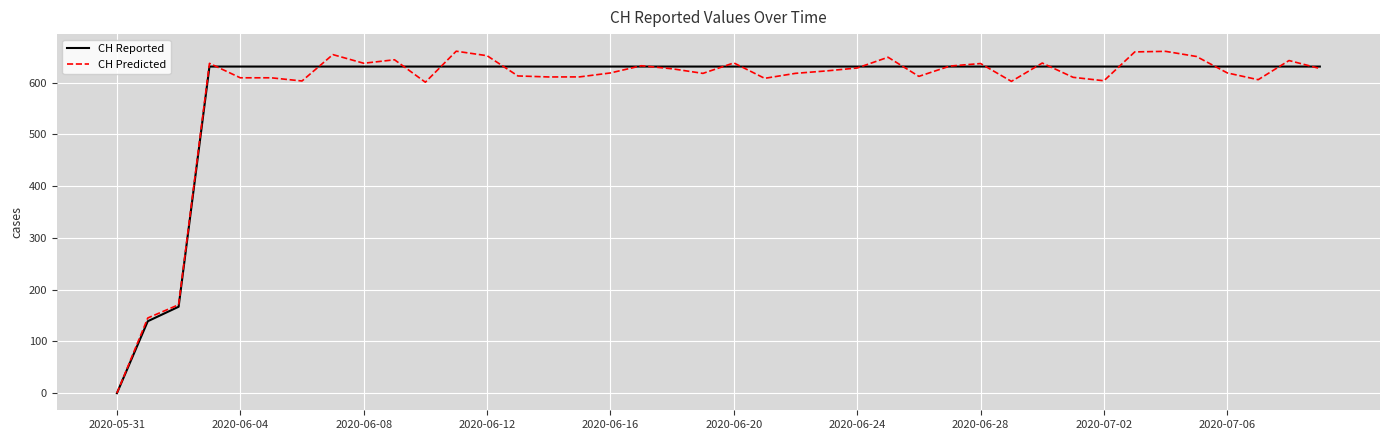

Rank the series by their maximum value, from lowest to highest.

CH Reported, CH Predicted